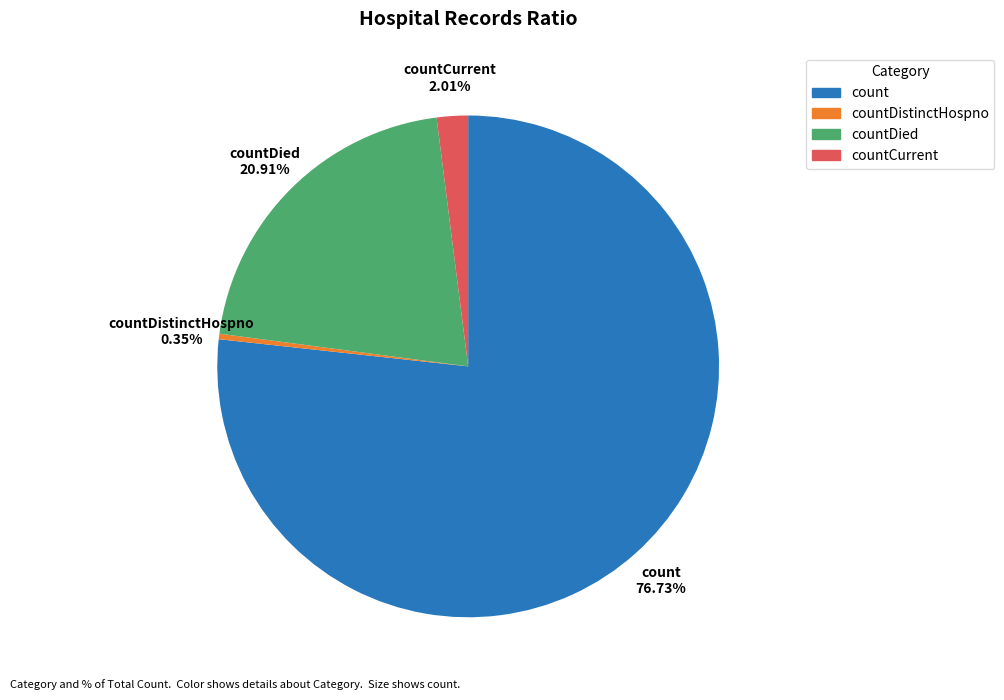

Is there a majority slice in this chart?

Yes